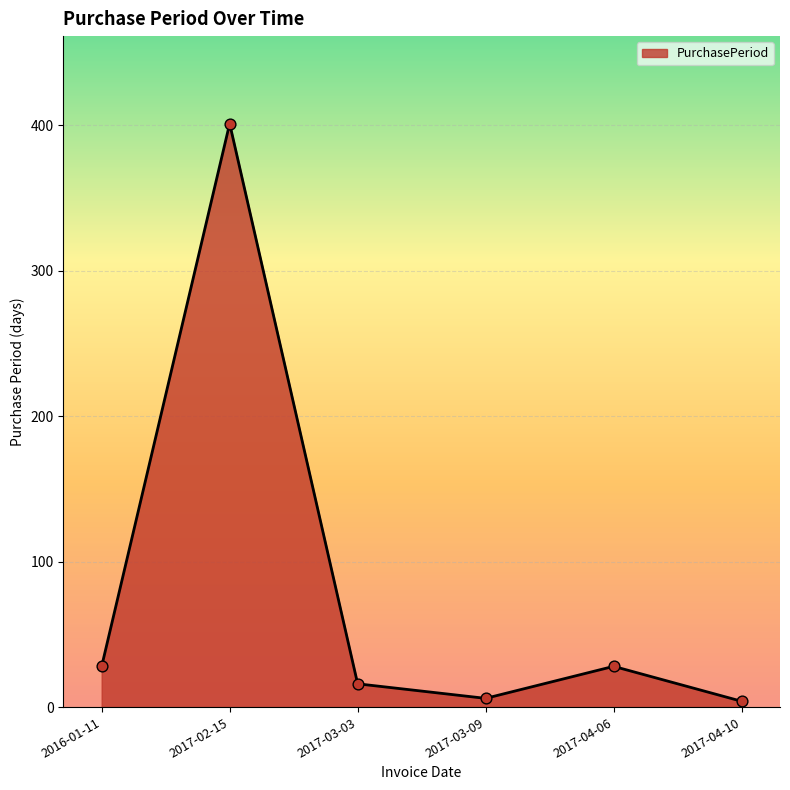

Between 2017-03-09 and 2016-01-11, which is larger?

2016-01-11